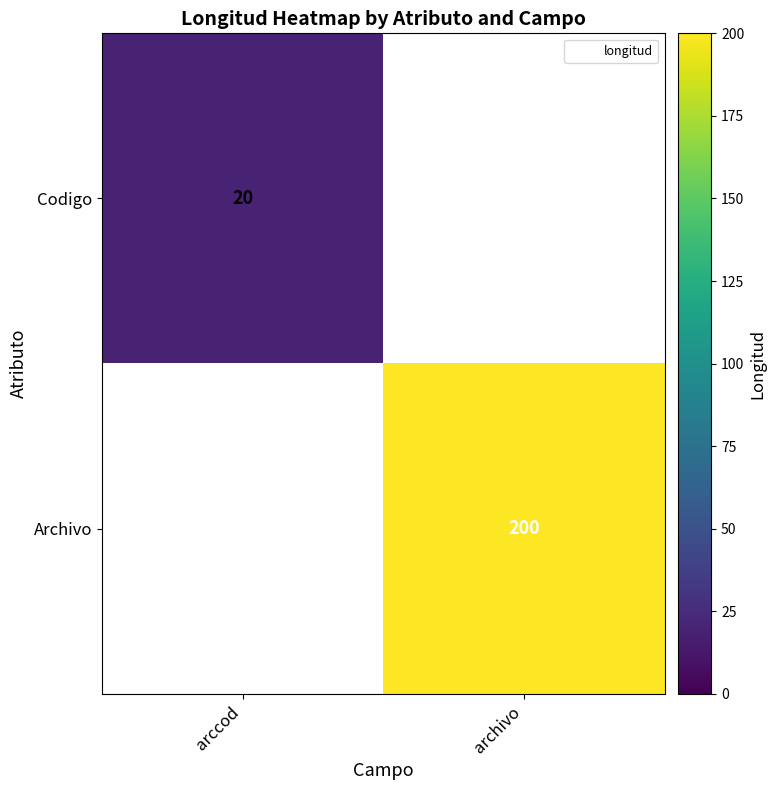

What is the greatest value displayed?

200.0